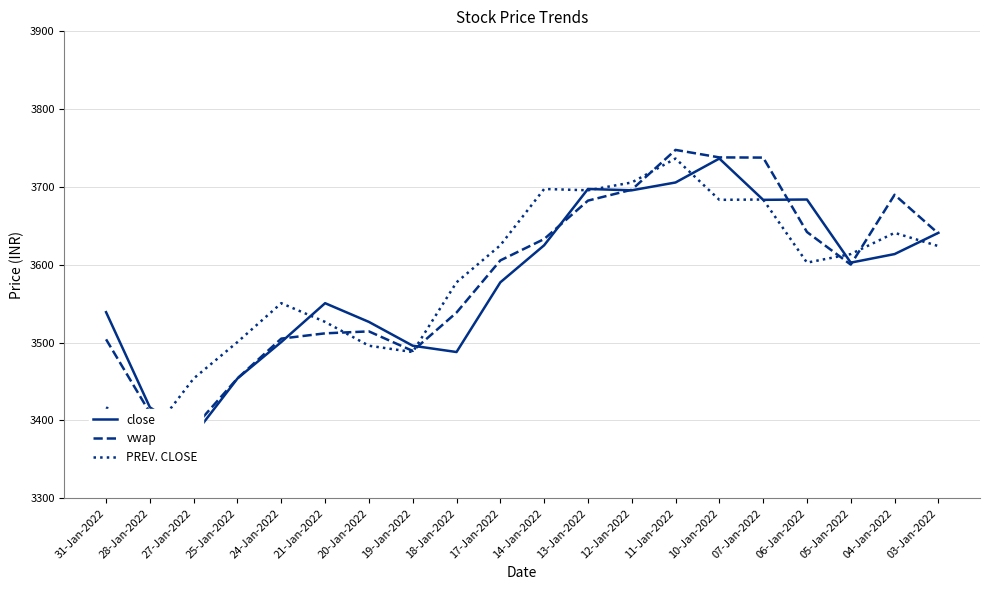

What is the lowest value of the close series?

3380.7